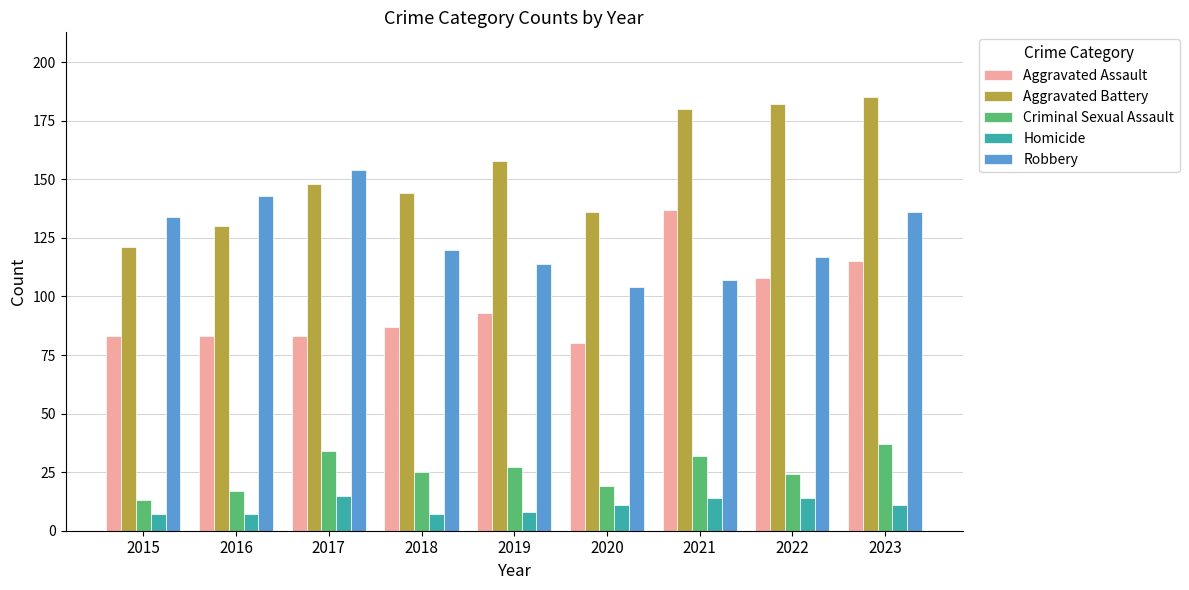

Is it true that Homicide equals 7 at 2018?

True